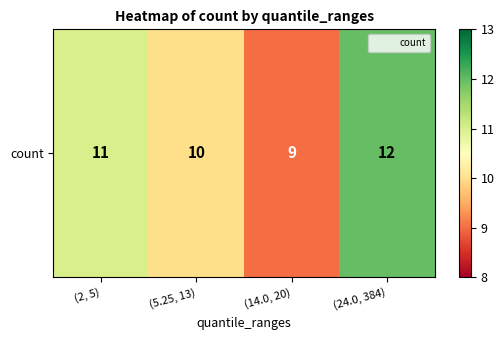

Rank the categories by value from highest to lowest.

(24.0, 384), (2, 5), (5.25, 13), (14.0, 20)